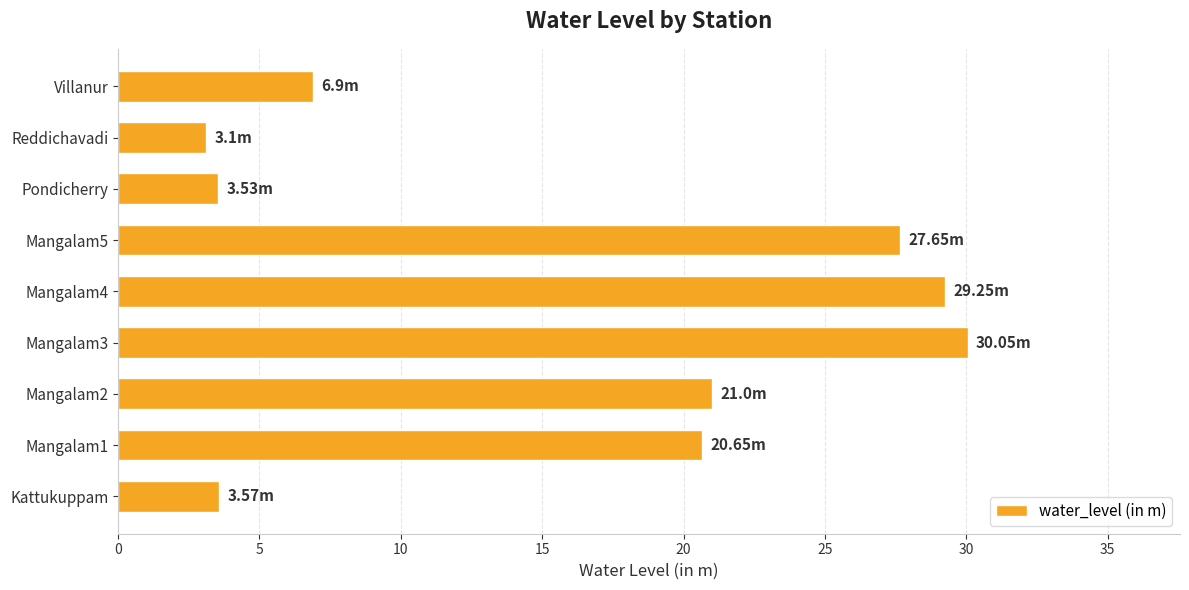

Count the number of categories in the chart.

9